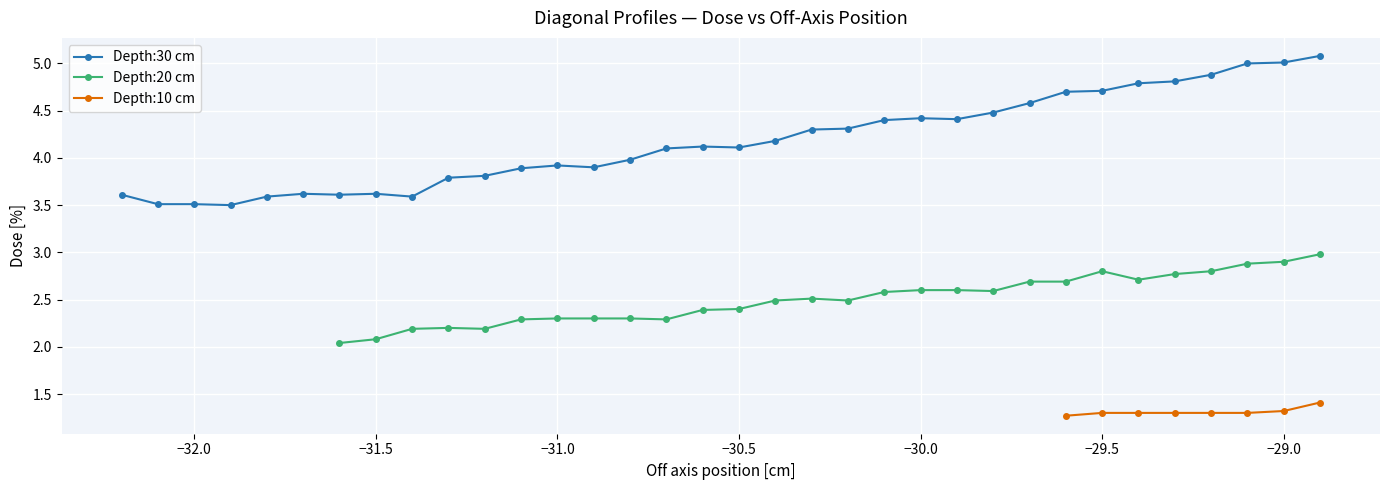

What is the maximum value for Depth:30 cm?

5.1